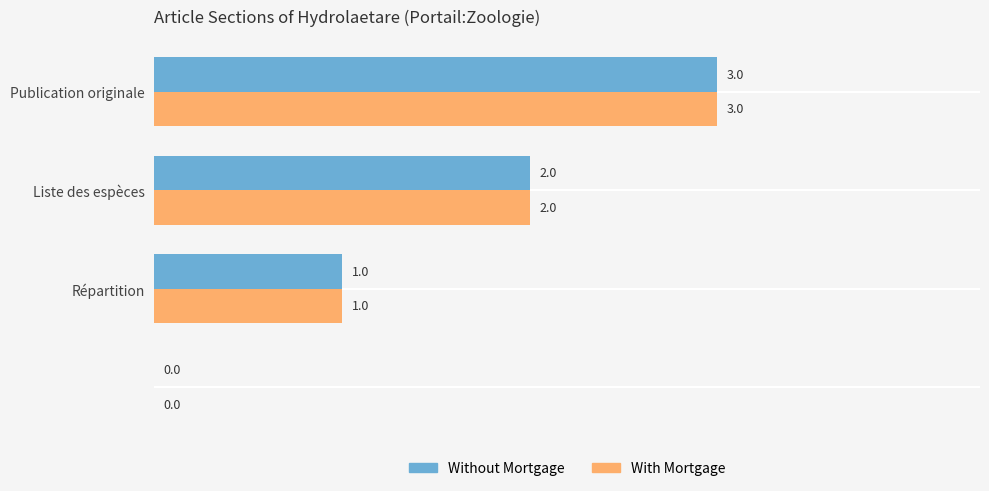

How many With Mortgage values are between 1 and 3?

3